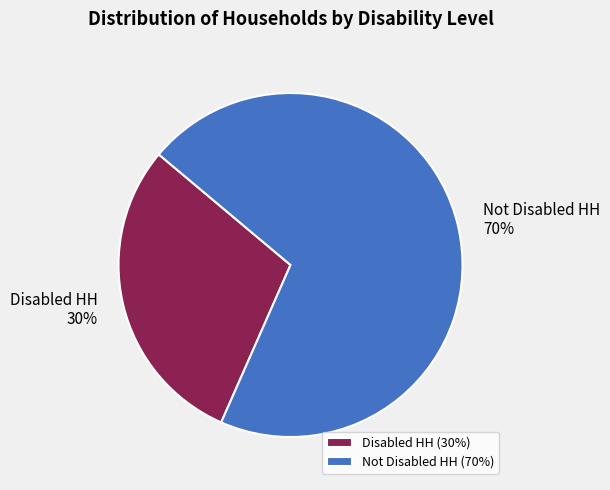

Between Not Disabled HH and Disabled HH, which is larger?

Not Disabled HH